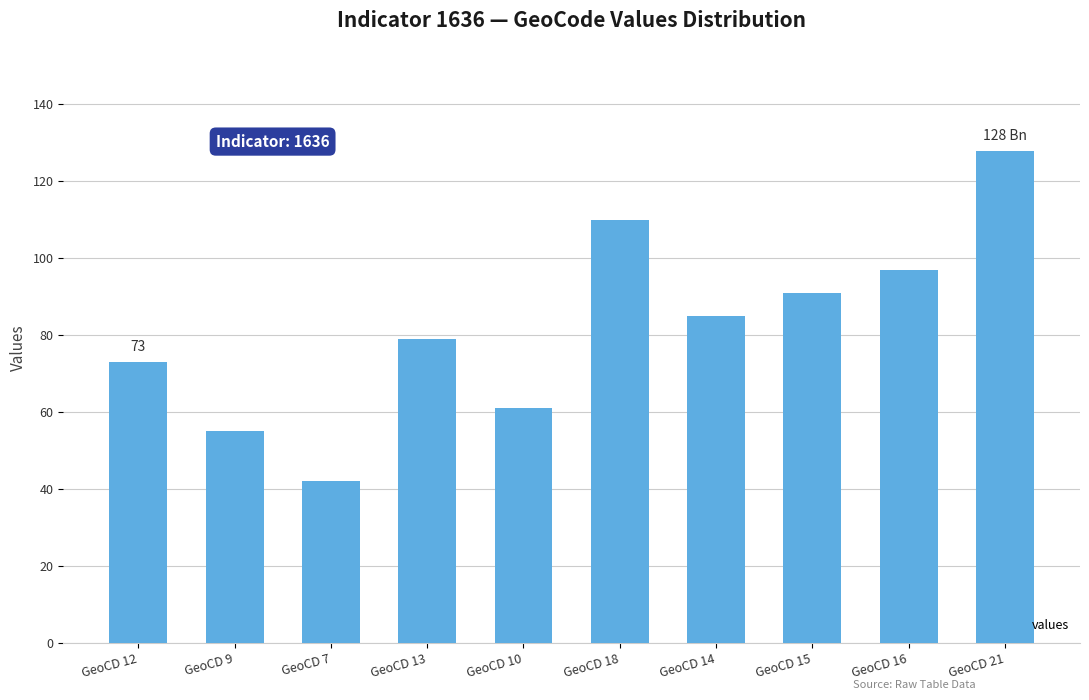

How many categories are shown in the chart?

10